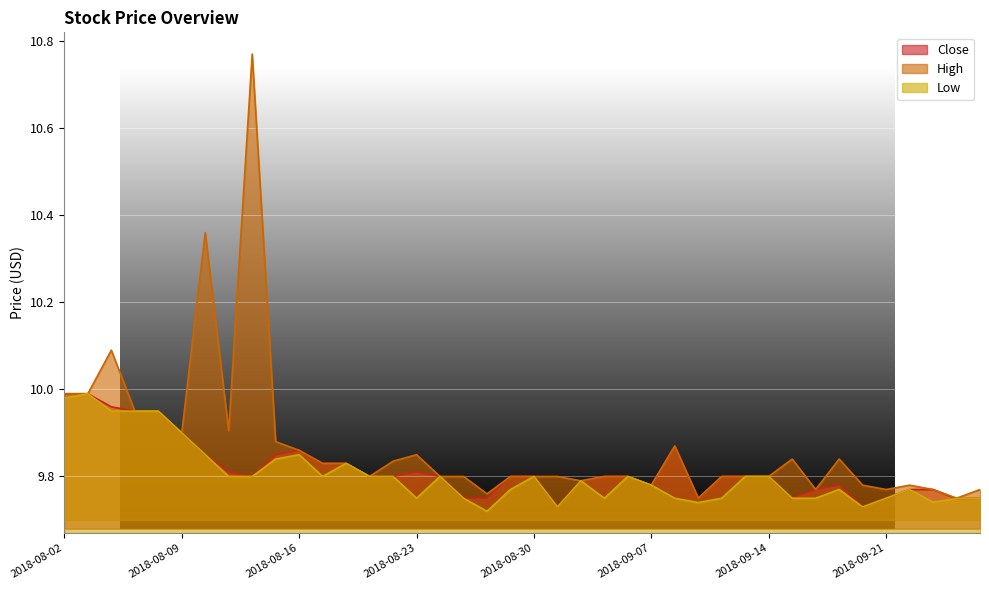

Where is Low nearest to the value 9?

2018-08-28